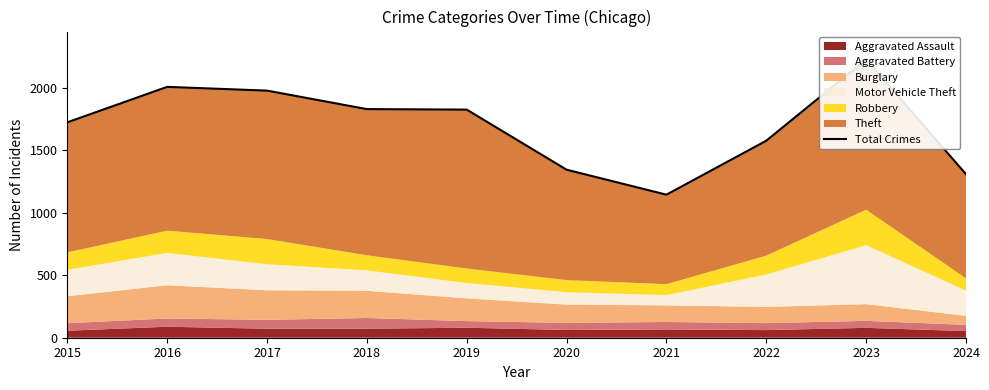

Reading right to left, transcribe all the data shown in this chart.

1309	2228	1577	1145	1345	1826	1830	1978	2008	1724